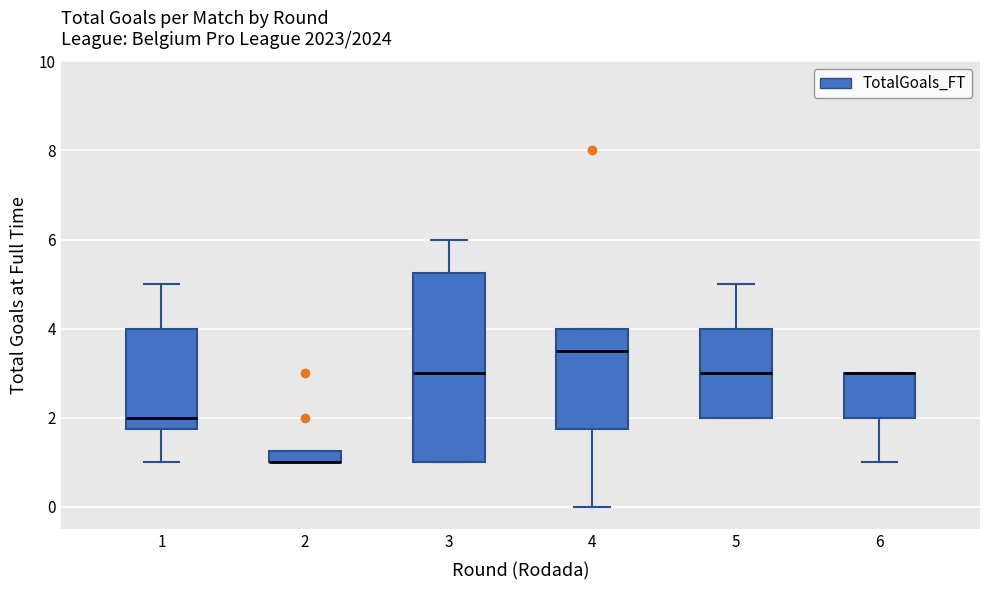

Where is the upper edge of the box at x = 4 on the y-axis? The values are not printed on the chart, so give them approximately, as read against the axis.

4.0